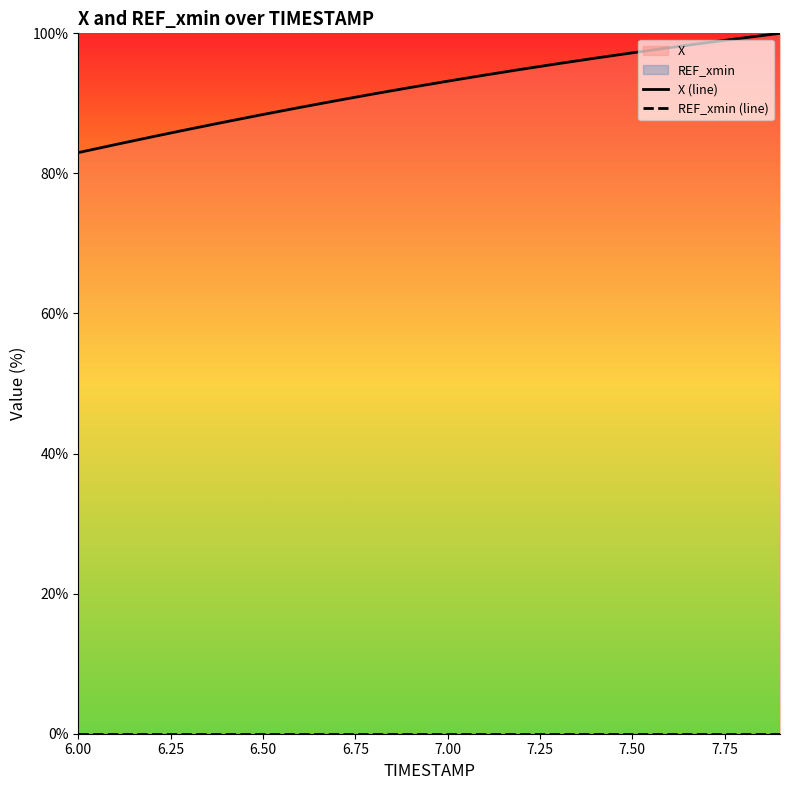

What is the difference between the maximum and second lowest values in the X (line) series?

15.9